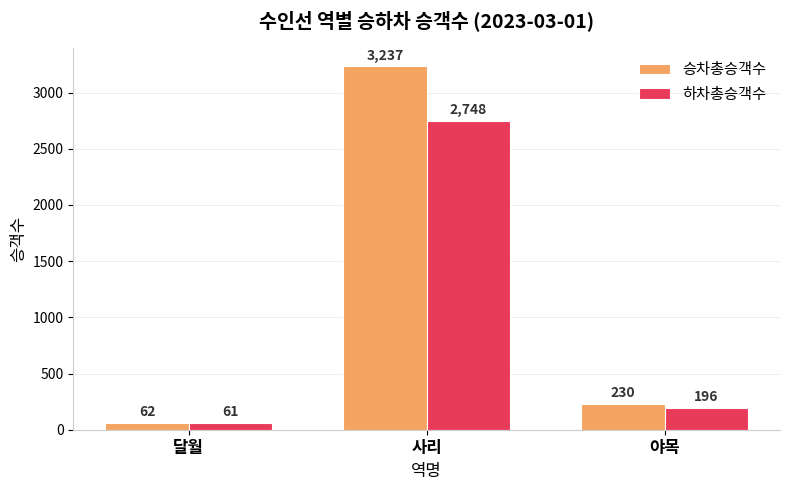

Is it true that 하차총승객수 equals 196 at 야목?

True